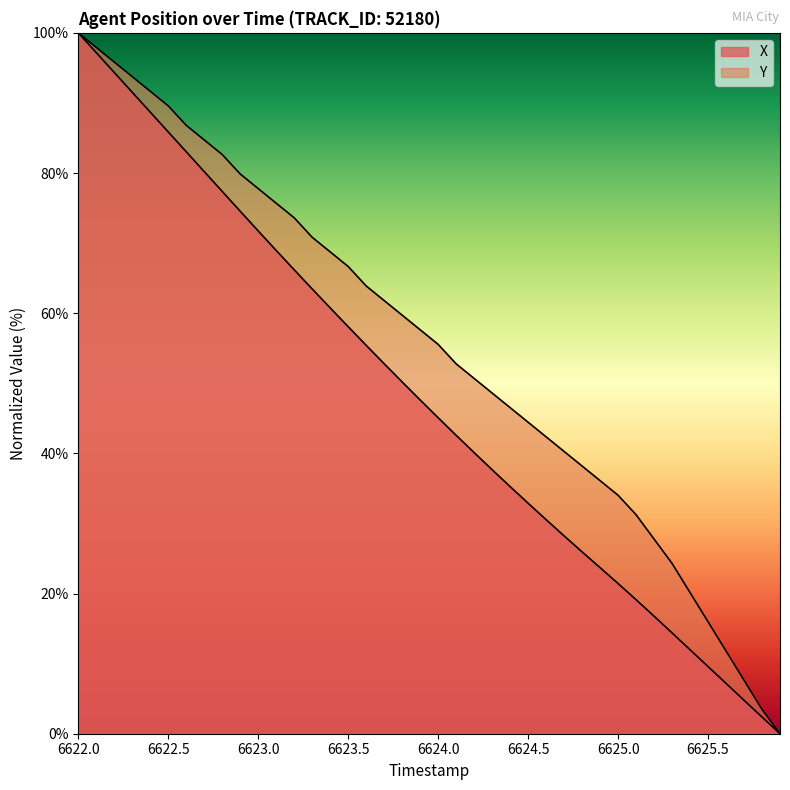

What are all the series names shown in the legend?

X, Y